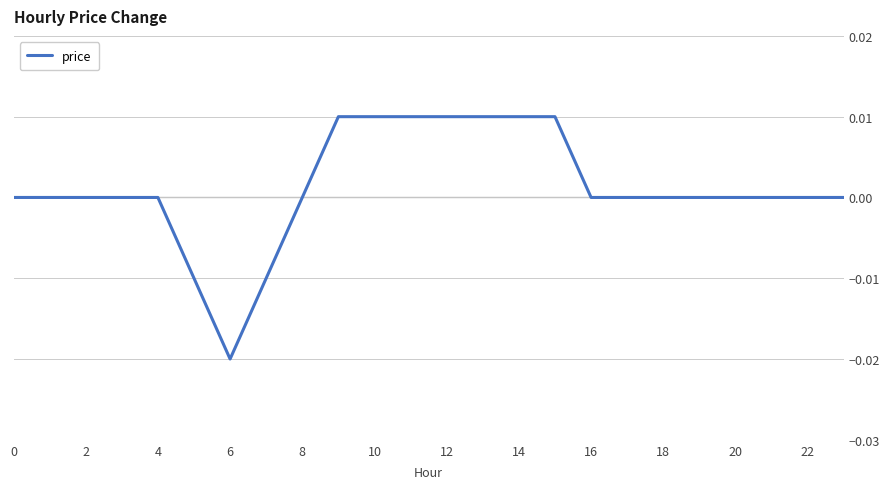

Does the chart display data point markers on the line(s)?

No